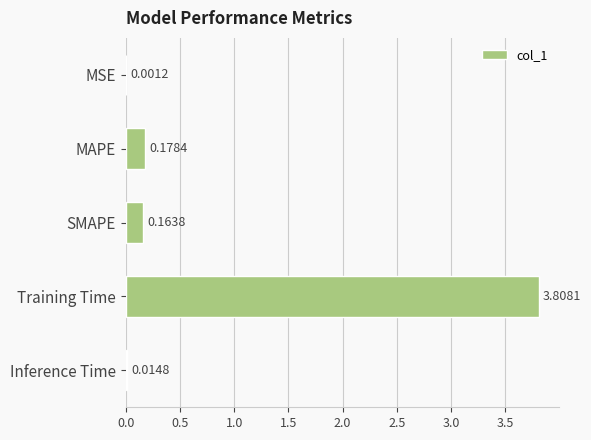

At which category does the chart reach its peak across all series?

Training Time